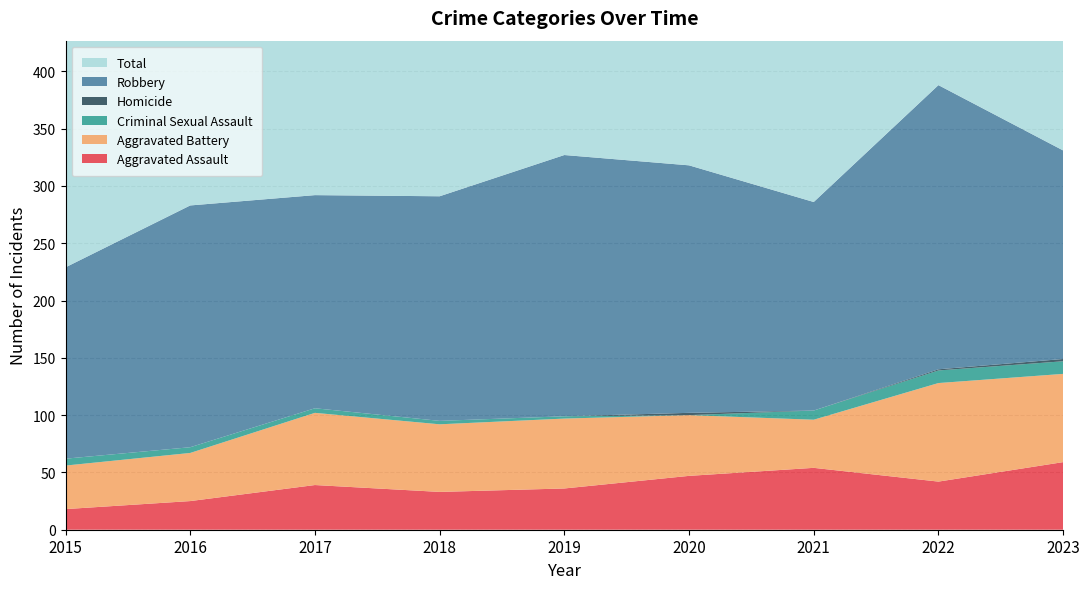

Reading left to right, what are all the values shown in this chart?

Aggravated Assault: 2015=18	2016=25	2017=39	2018=33	2019=36	2020=47	2021=54	2022=42	2023=59
Aggravated Battery: 2015=38	2016=42	2017=63	2018=59	2019=61	2020=53	2021=42	2022=86	2023=77
Criminal Sexual Assault: 2015=6	2016=5	2017=4	2018=3	2019=2	2020=0	2021=8	2022=11	2023=11
Homicide: 2015=0	2016=0	2017=0	2018=0	2019=0	2020=2	2021=0	2022=1	2023=2
Robbery: 2015=167	2016=211	2017=186	2018=196	2019=228	2020=216	2021=182	2022=248	2023=182
Total: 2015=229	2016=283	2017=292	2018=291	2019=327	2020=318	2021=286	2022=388	2023=331